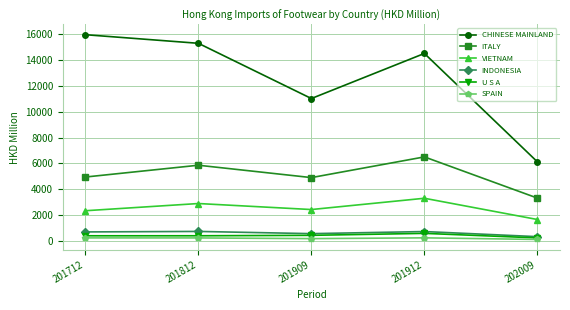

True or false: INDONESIA has more than 0 interior local peaks.

True